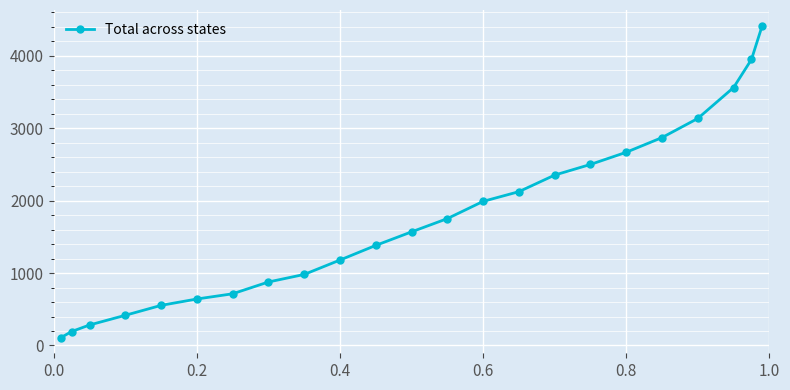

What is the difference between the maximum and minimum values?

4309